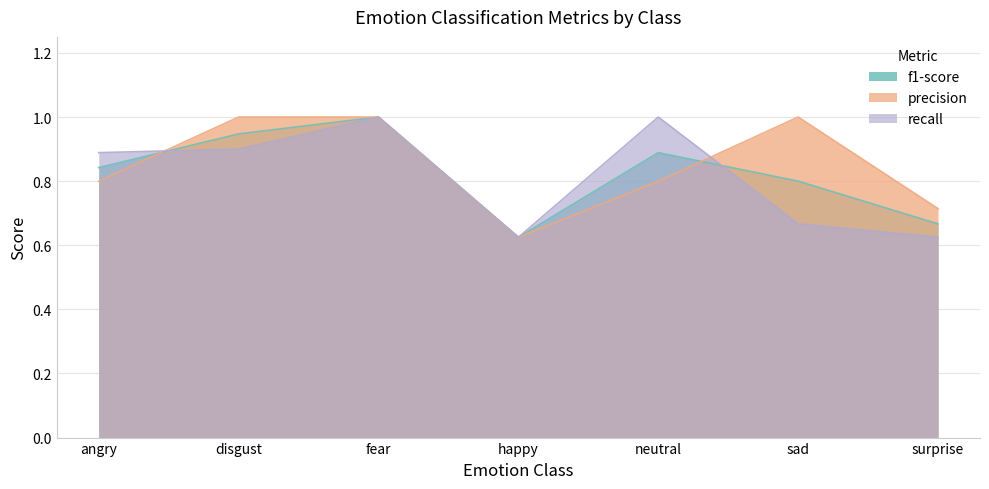

How many lines are shown in the chart?

3